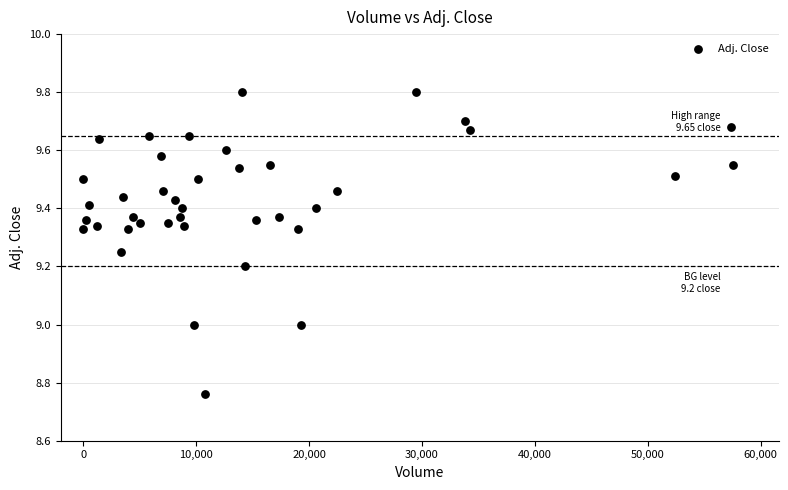

What is the range of Y values (max minus min)?

1.0